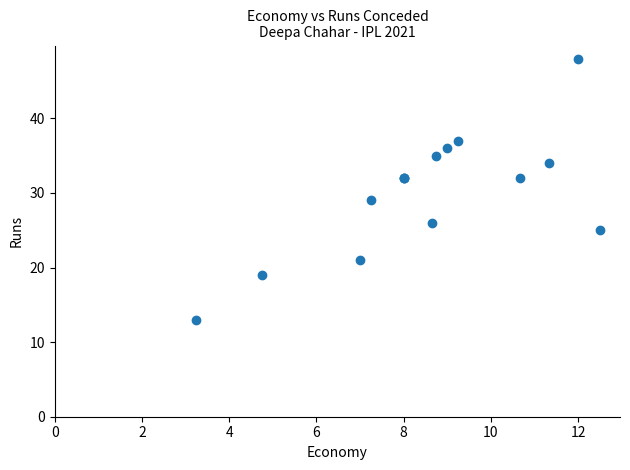

What Y value in the scatter plot is closest to 30?

29